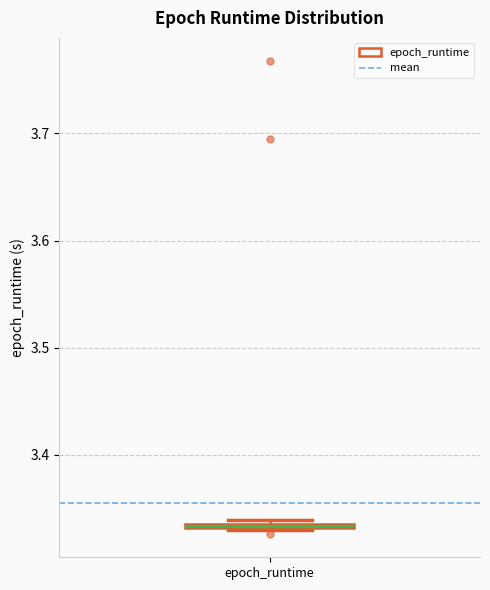

Where is the lower edge of the box for epoch_runtime on the y-axis? The values are not printed on the chart, so give them approximately, as read against the axis.

3.33